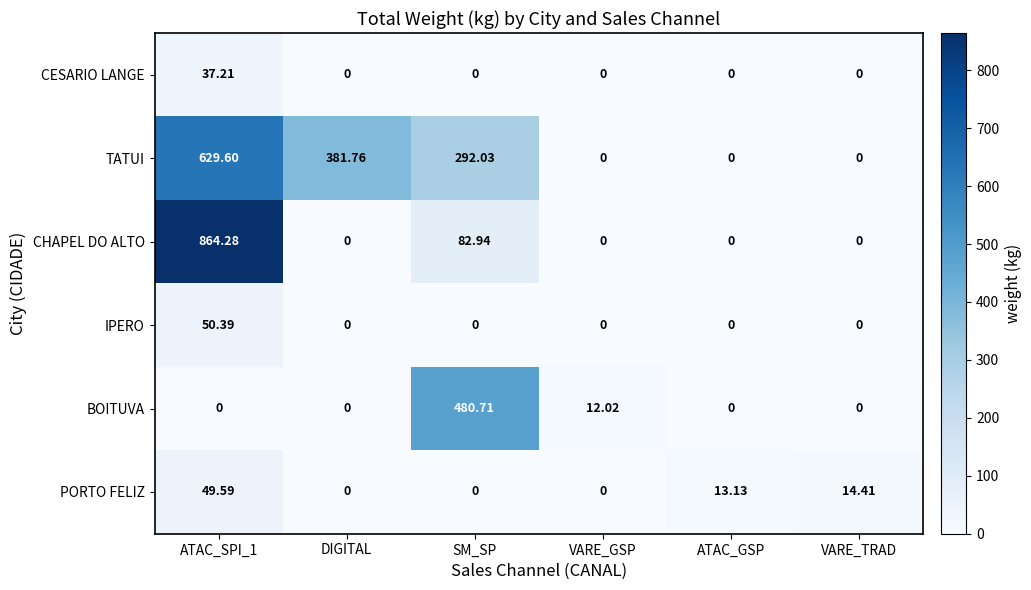

At which category does the chart reach its peak across all series?

ATAC_SPI_1